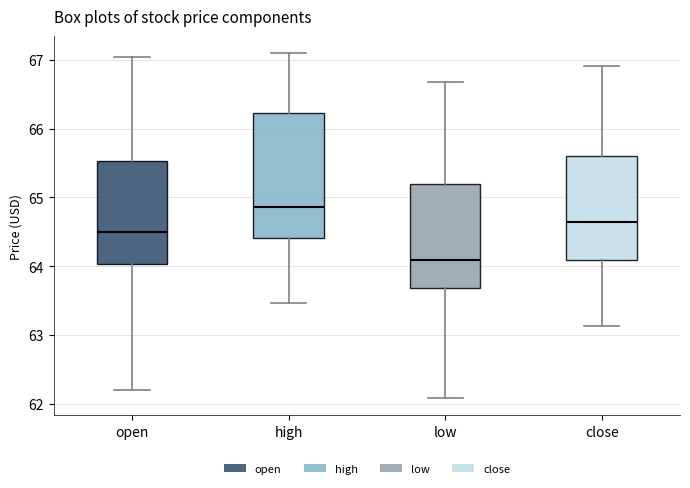

Reading left to right, read every box against the y-axis: the position of its median line, the range the box covers, and the ends of its whiskers. The values are not printed on the chart, so give them approximately, as read against the axis.

open: median 64.5, box 64.0 to 65.5, whiskers 62.2 to 67.0
high: median 64.9, box 64.4 to 66.2, whiskers 63.5 to 67.1
low: median 64.1, box 63.7 to 65.2, whiskers 62.1 to 66.7
close: median 64.6, box 64.1 to 65.6, whiskers 63.1 to 66.9